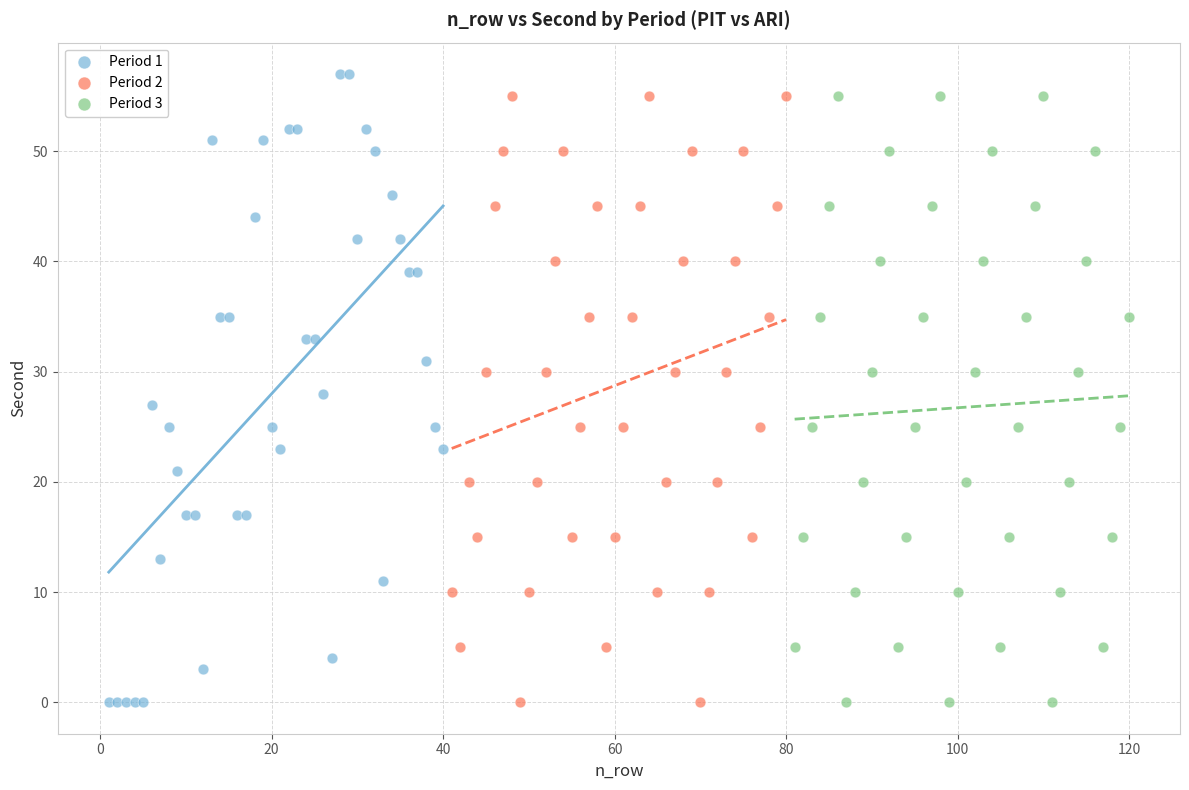

What are all the series names shown in the legend?

Period 1, Period 2, Period 3